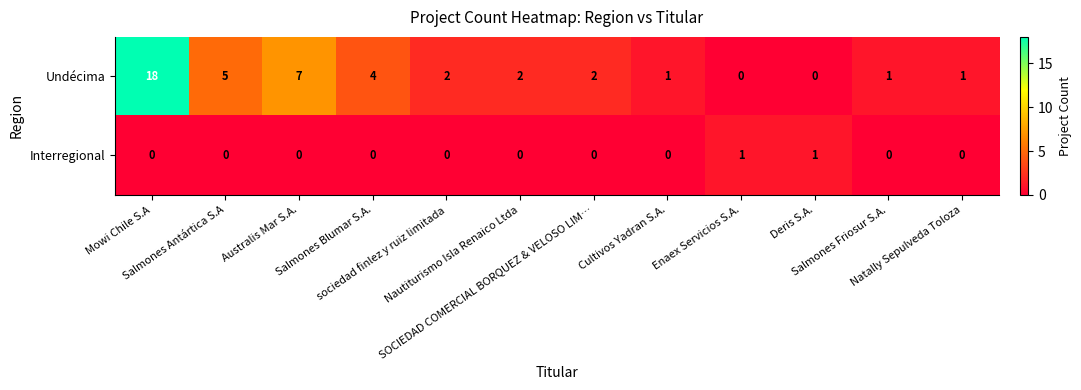

What is the difference between the second highest and second lowest values in the Undécima series?

7